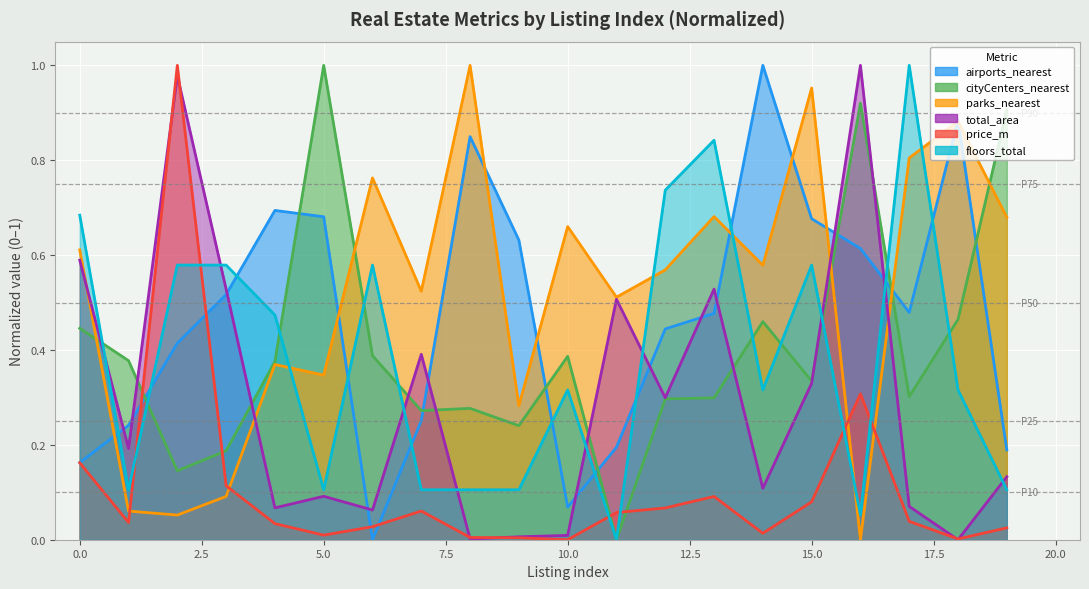

What is the value of the total_area point at the 16th from the left?

0.3